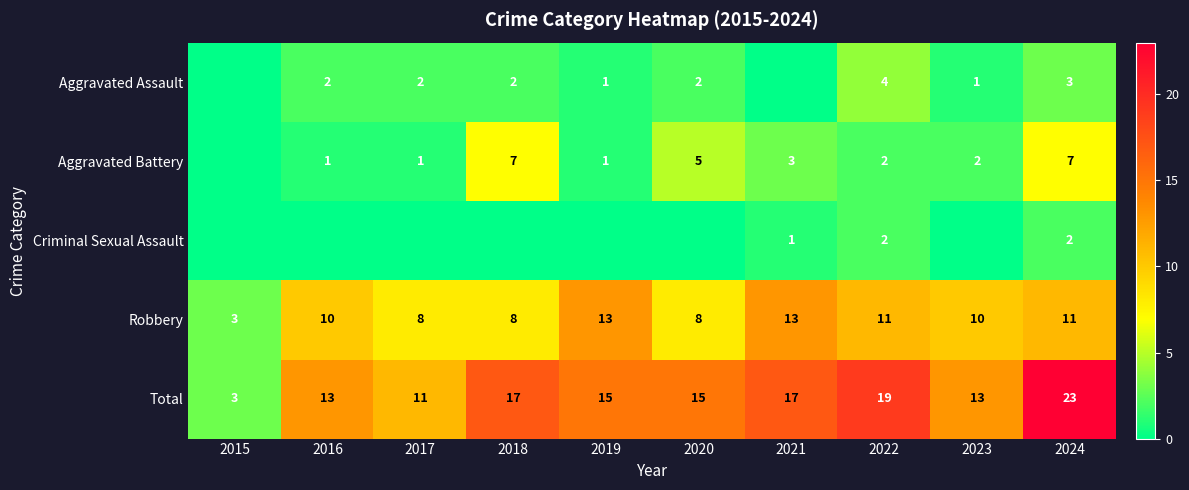

What is the sum of the Robbery values at 2023 and 2021?

23